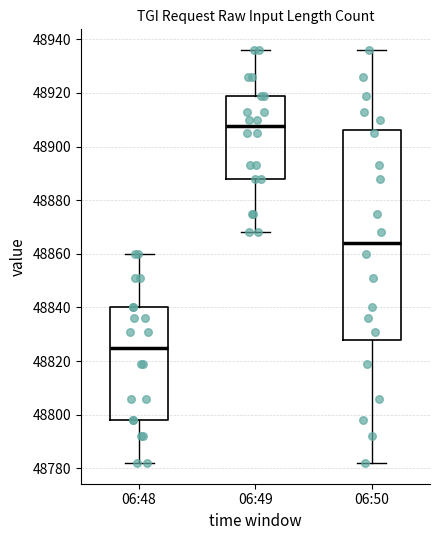

Which box has the lowest median line?

06:48